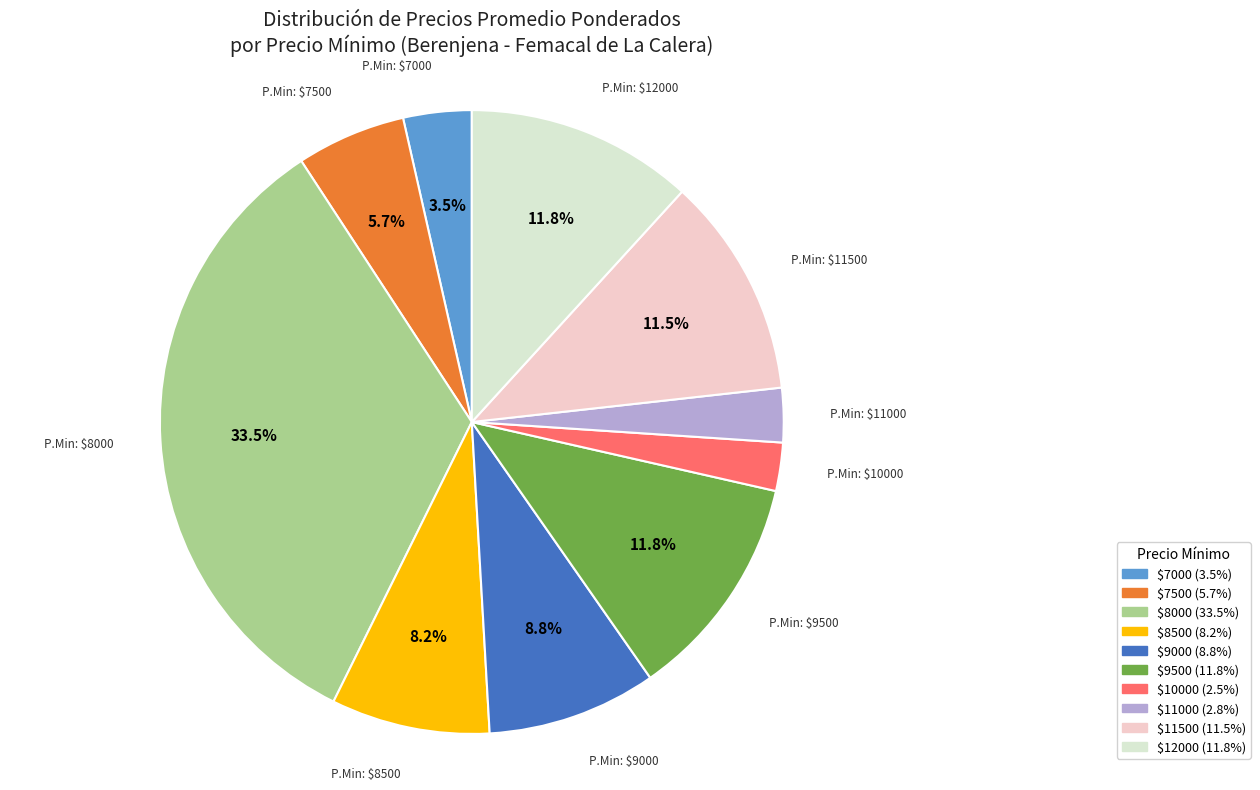

Is there a majority slice in this chart?

No